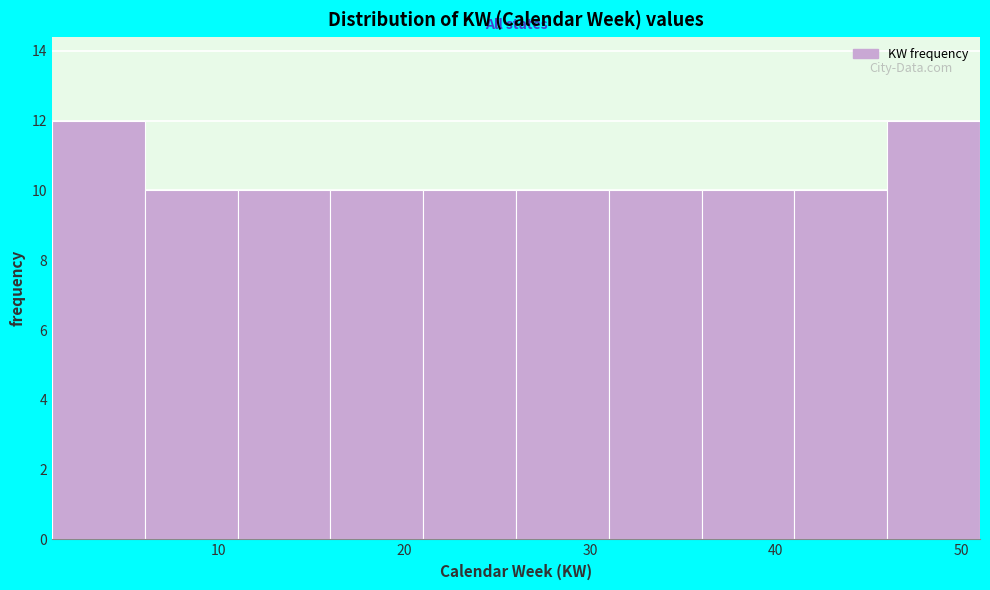

Reading left to right, transcribe this chart: for each bar, give the range it covers on the x-axis and its height. The values are not printed on the chart, so give them approximately, as read against the axis.

1 to 6: 12
6 to 11: 10
11 to 16: 10
16 to 21: 10
21 to 26: 10
26 to 31: 10
31 to 36: 10
36 to 41: 10
41 to 46: 10
46 to 51: 12